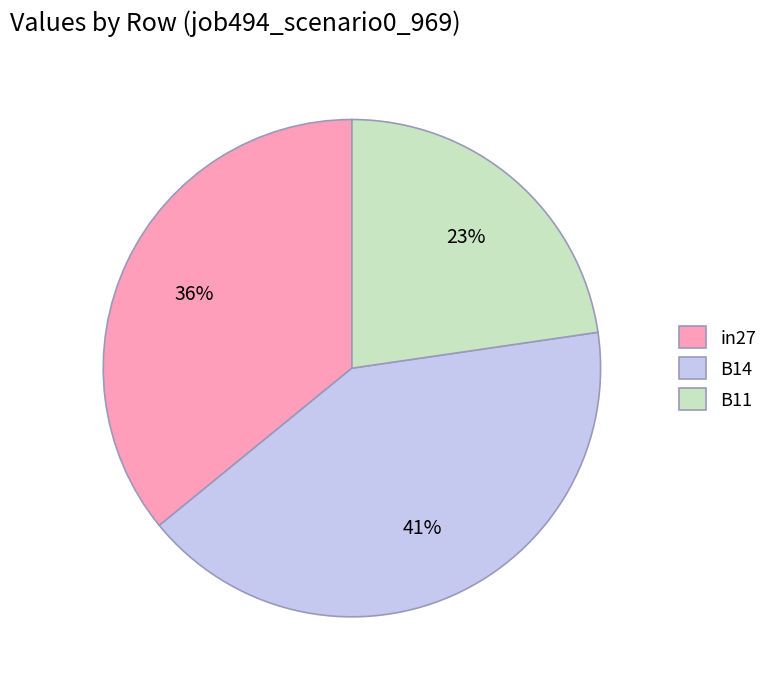

How many slices are in this pie chart?

3